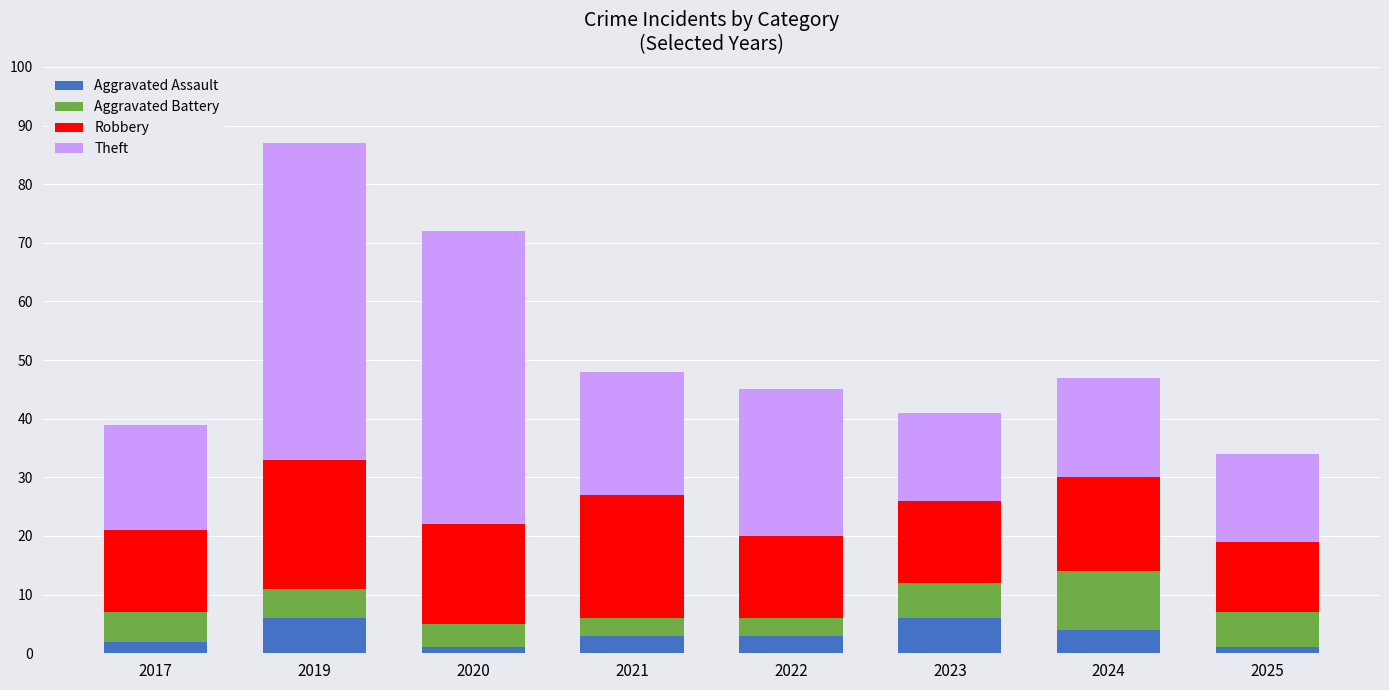

The Aggravated Assault series shows 7 at 2024. True or false?

False